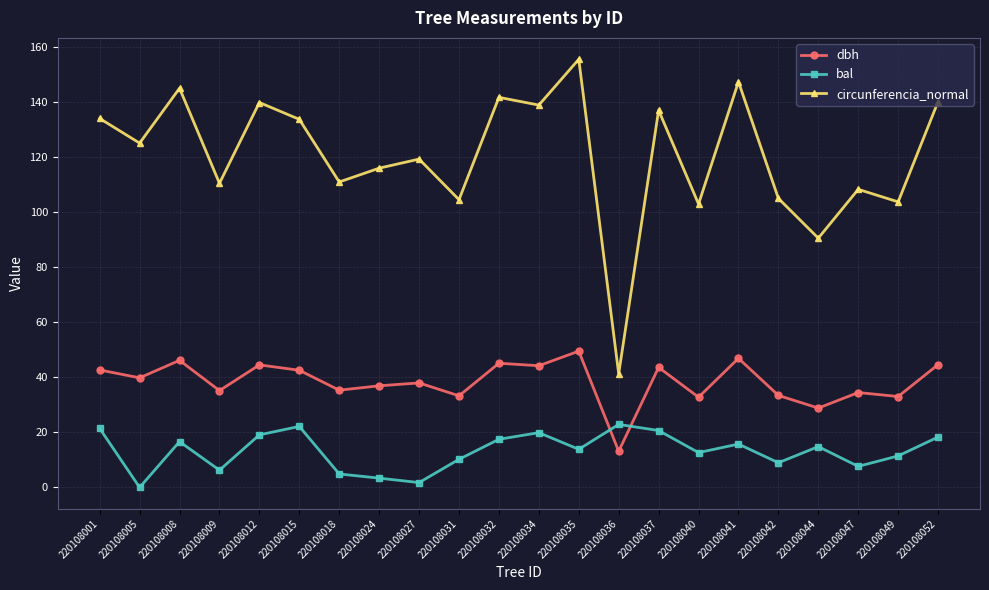

Which category has the highest value in the dbh series?

220108035